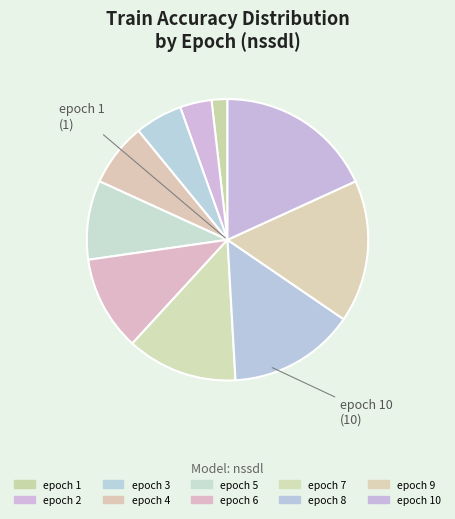

Count the number of slices in the pie.

10